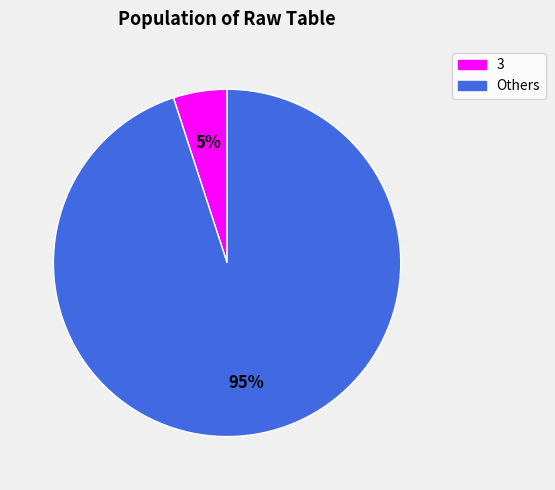

Is there any slice that represents more than half of the pie?

Yes